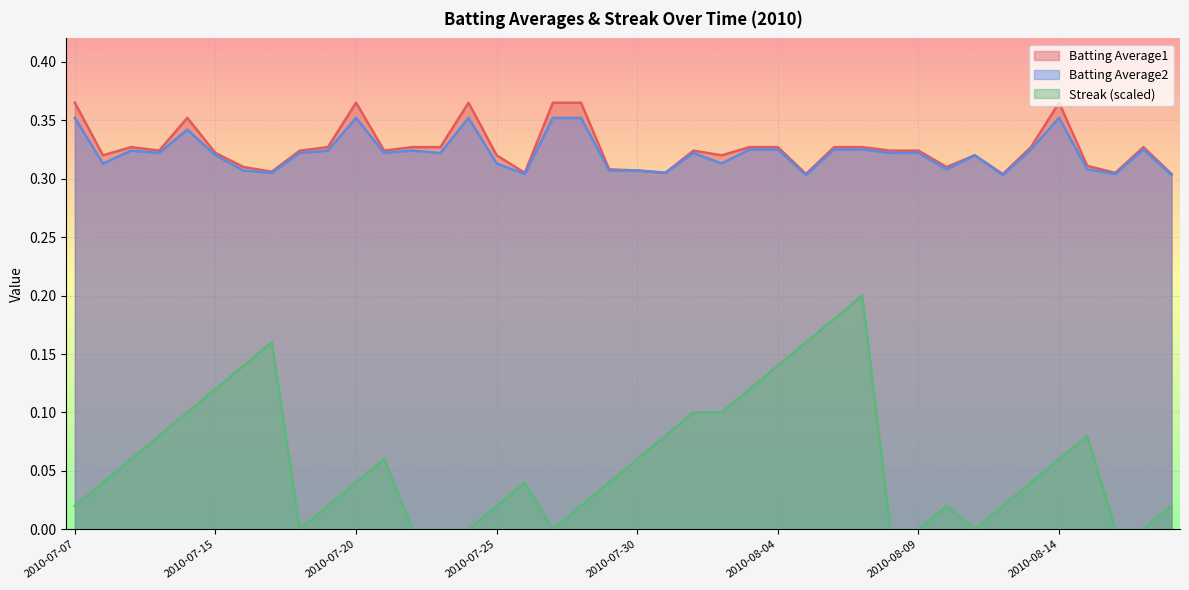

The Batting Average1 series shows 0.5 at 2010-07-22. True or false?

False